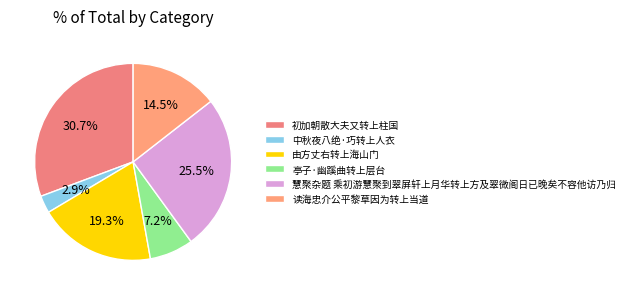

Which category has the smallest portion of the pie?

中秋夜八绝·巧转上人衣